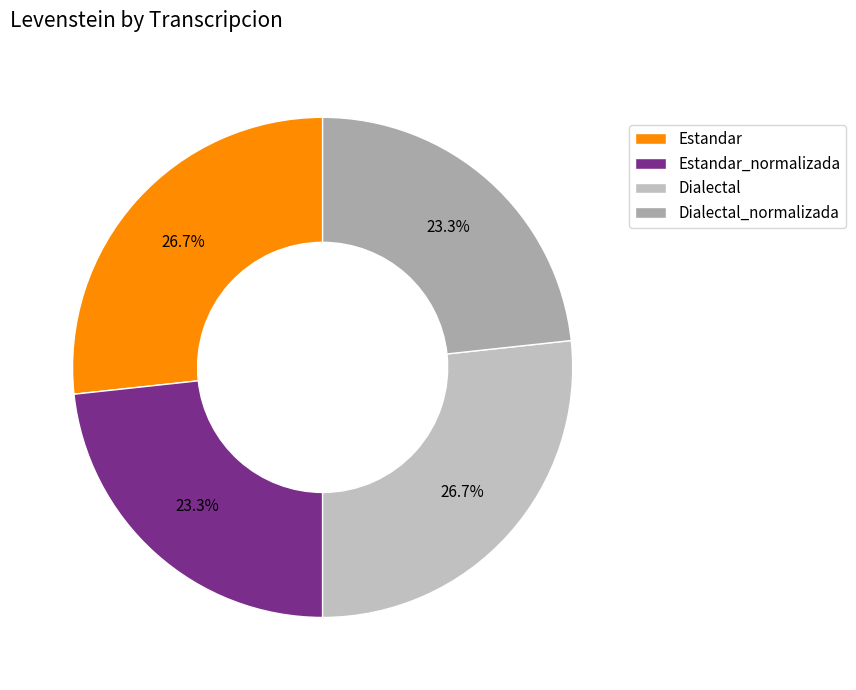

The Dialectal slice represents 36% of the pie. True or false?

False